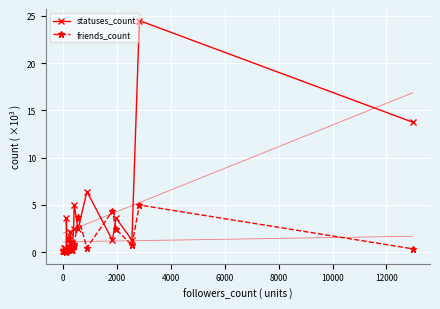

What is the highest value of the friends_count series?

5.0